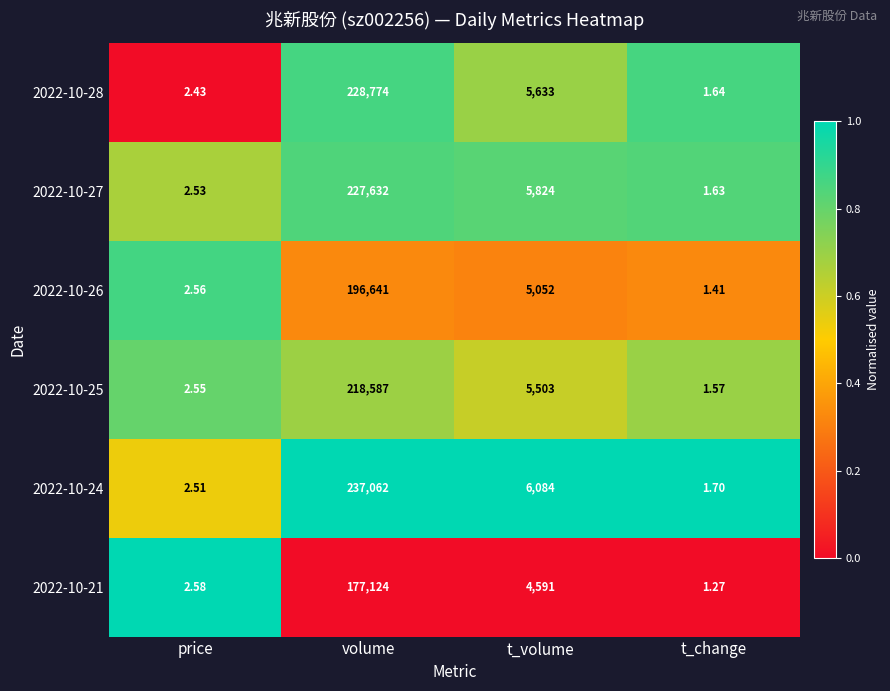

At t_volume, list the series in order from smallest to largest.

2022-10-21, 2022-10-26, 2022-10-25, 2022-10-28, 2022-10-27, 2022-10-24